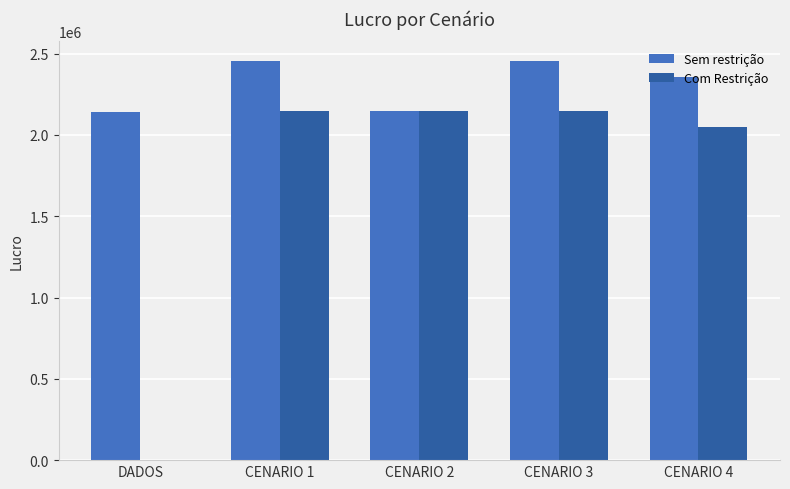

What is the maximum value shown in the chart?

2452995.6